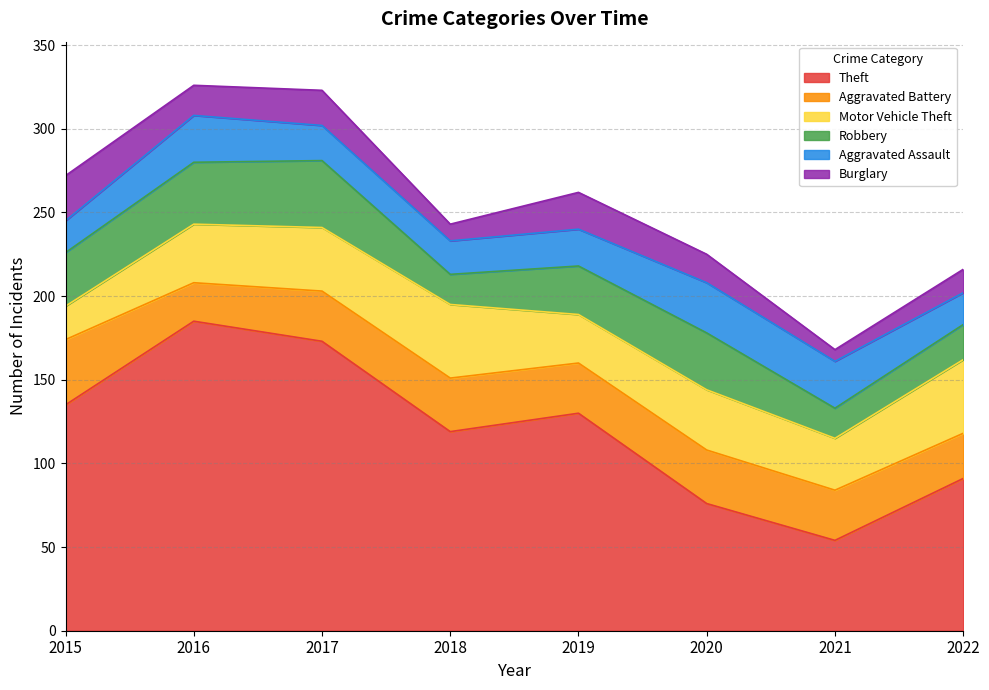

How many values in the Burglary series are below 18?

4